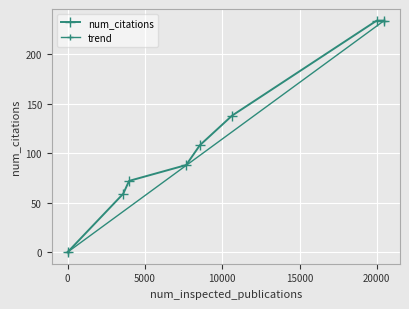

Reading left to right, transcribe all the data shown in this chart.

0=0	3597=59	3975=72	7666=88	8551=108	10640=138	19992=234	20474=234